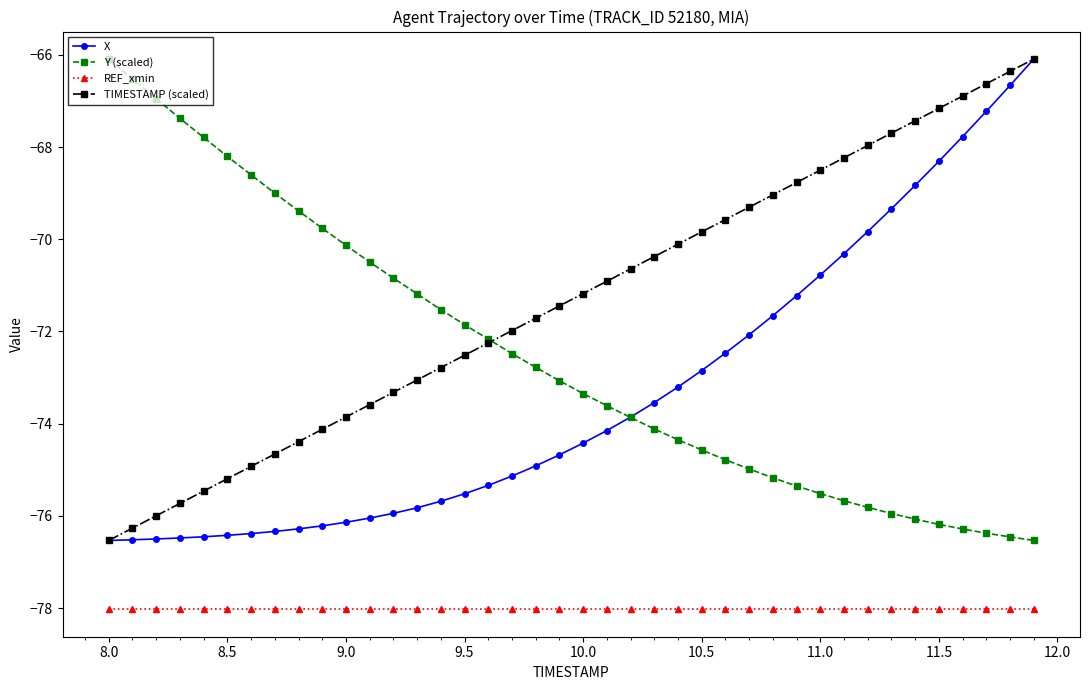

True or false: REF_xmin and X cross at least once.

False